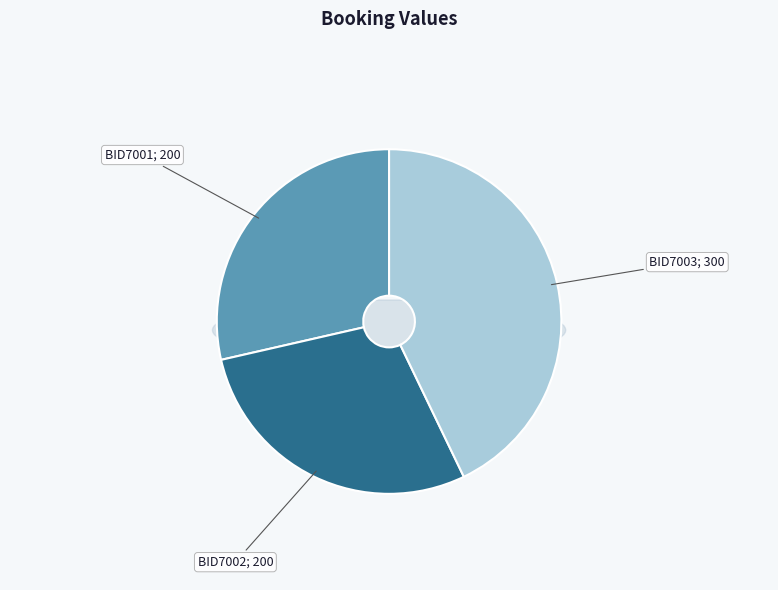

Does BID7003 represent more than half of the total?

No